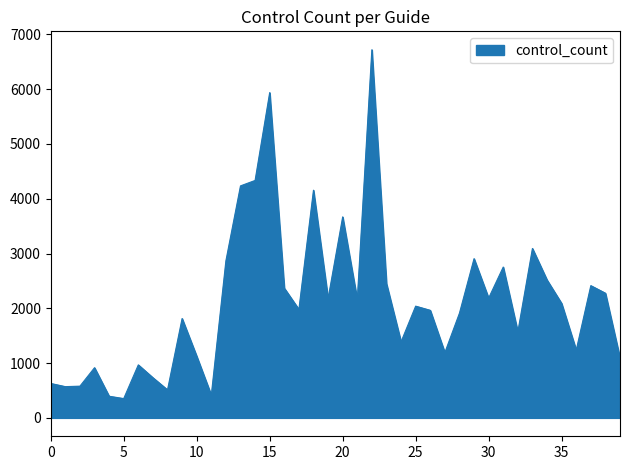

What is the maximum value shown in the chart?

6720.6